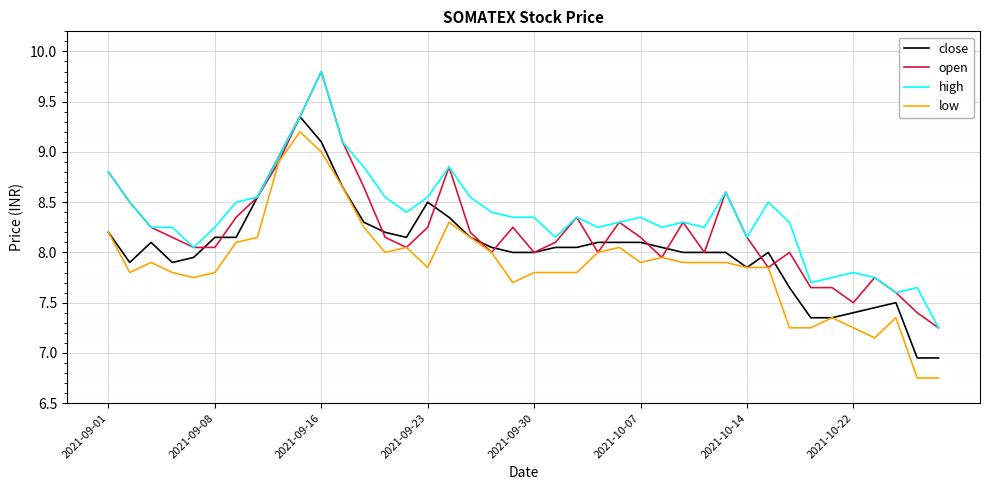

What is the maximum value for open?

9.8